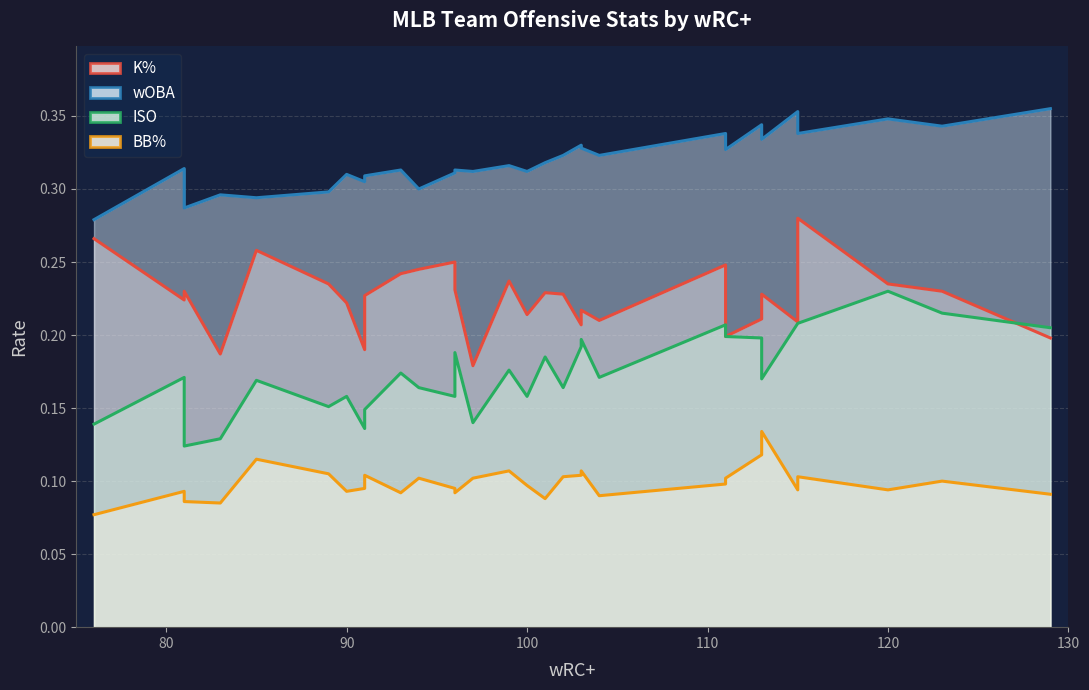

The K% series shows 0.2 at TEX. True or false?

False